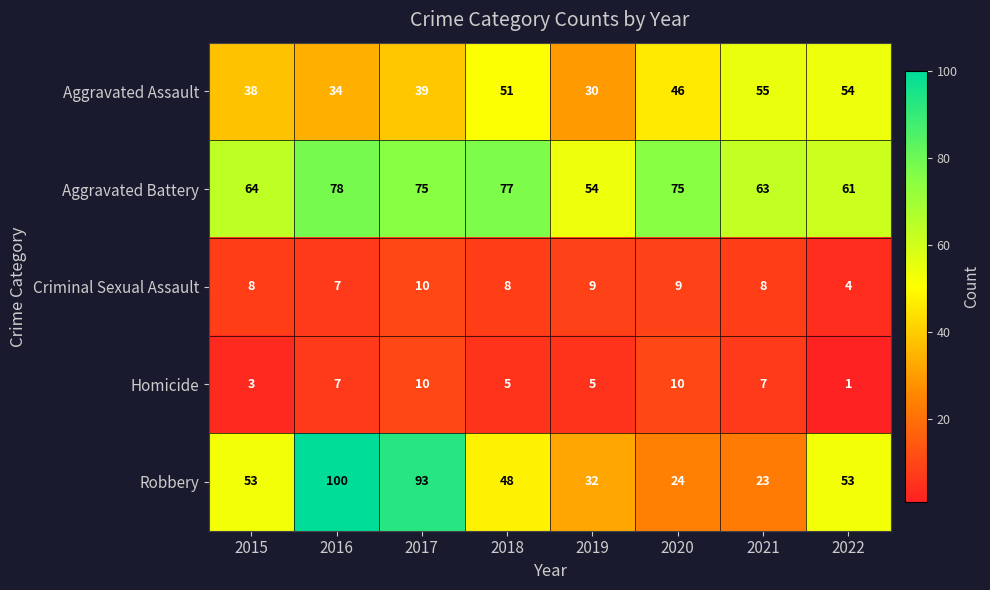

What is the maximum value shown in the chart?

100